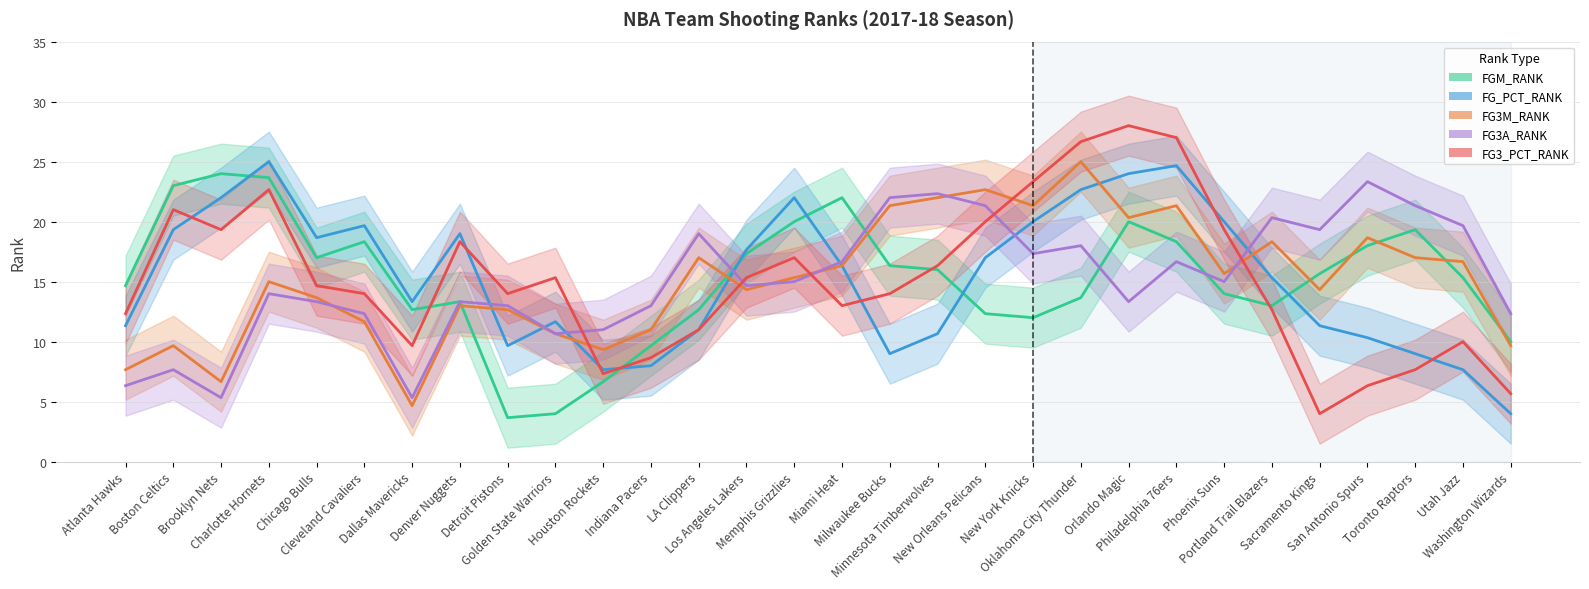

What position from the left is Golden State Warriors?

10